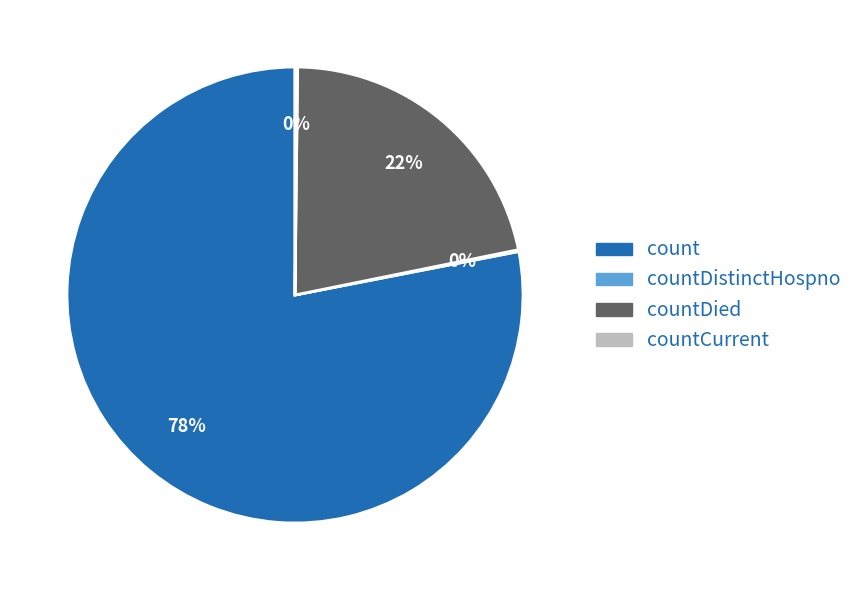

To the nearest percent, what is the difference between the largest and smallest slice percentages?

78%